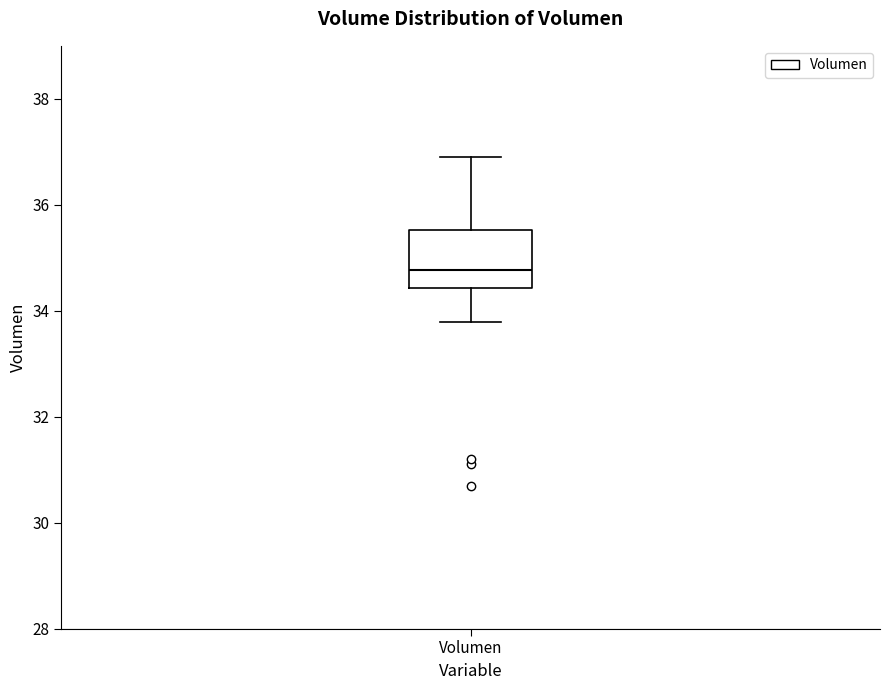

Where does the median line of the box for Volumen sit on the y-axis? The values are not printed on the chart, so give them approximately, as read against the axis.

34.8